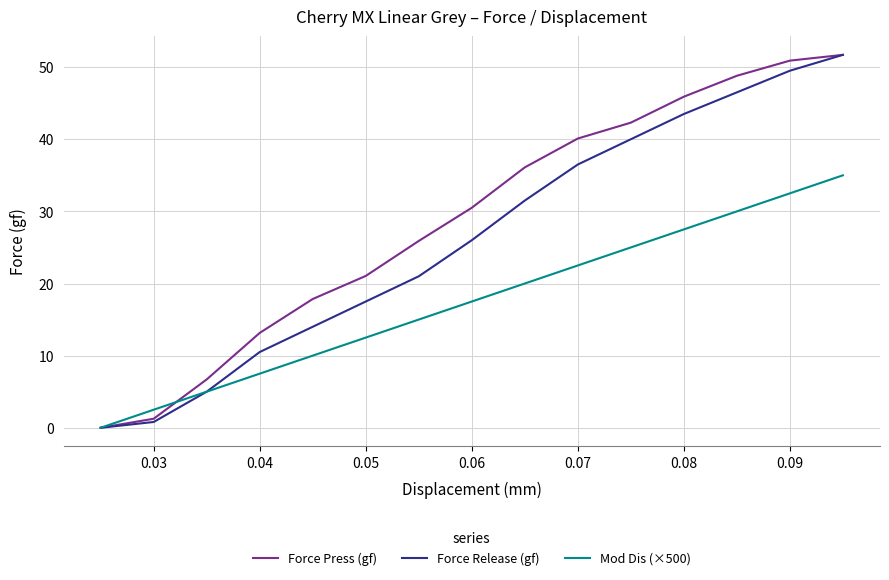

List the series in order of their overall mean, highest first.

Force Press (gf), Force Release (gf), Mod Dis (×500)